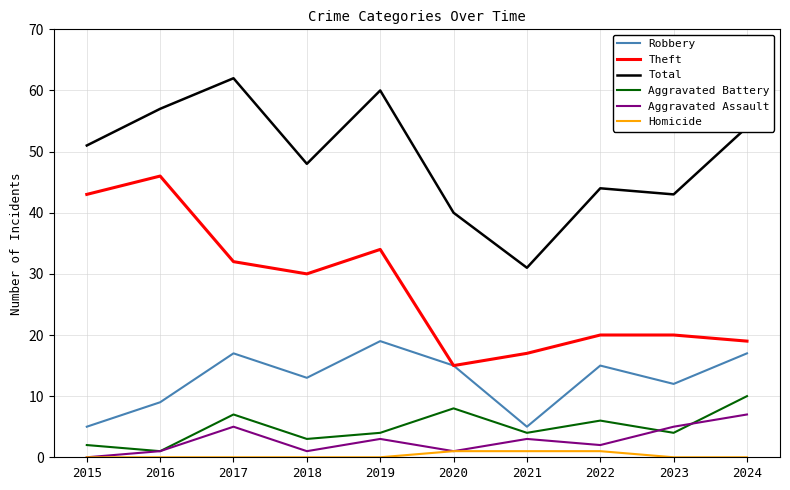

True or false: Theft and Aggravated Battery cross at least once.

False